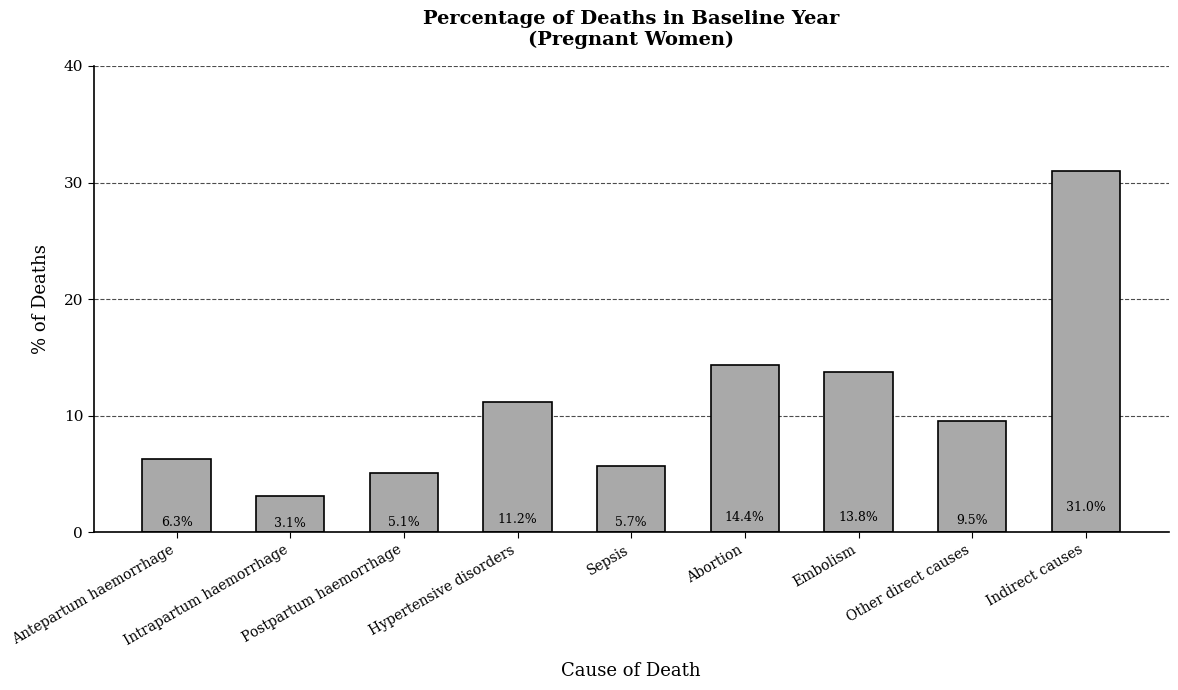

True or false: the data shows 1.7 at Intrapartum haemorrhage.

False